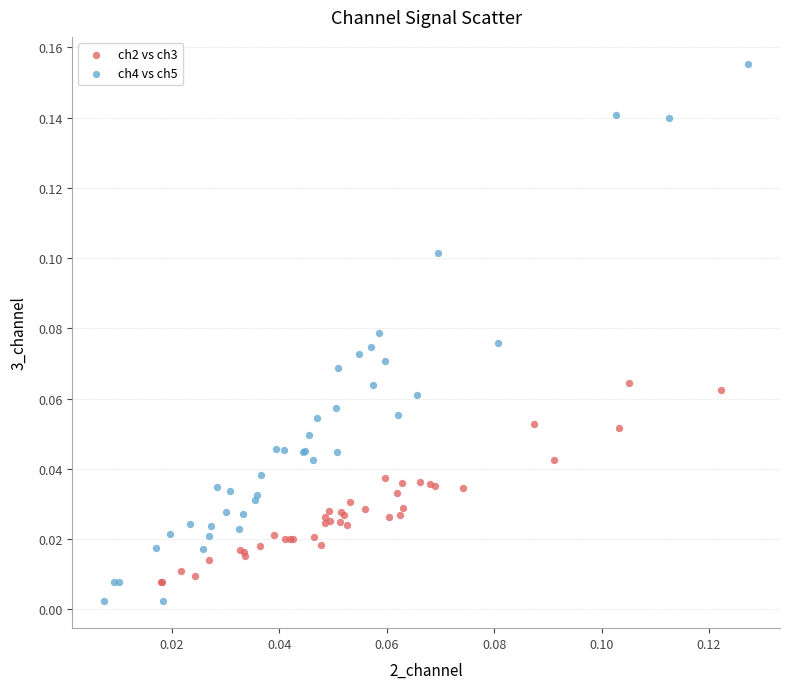

Which series contains the highest Y value?

ch4 vs ch5